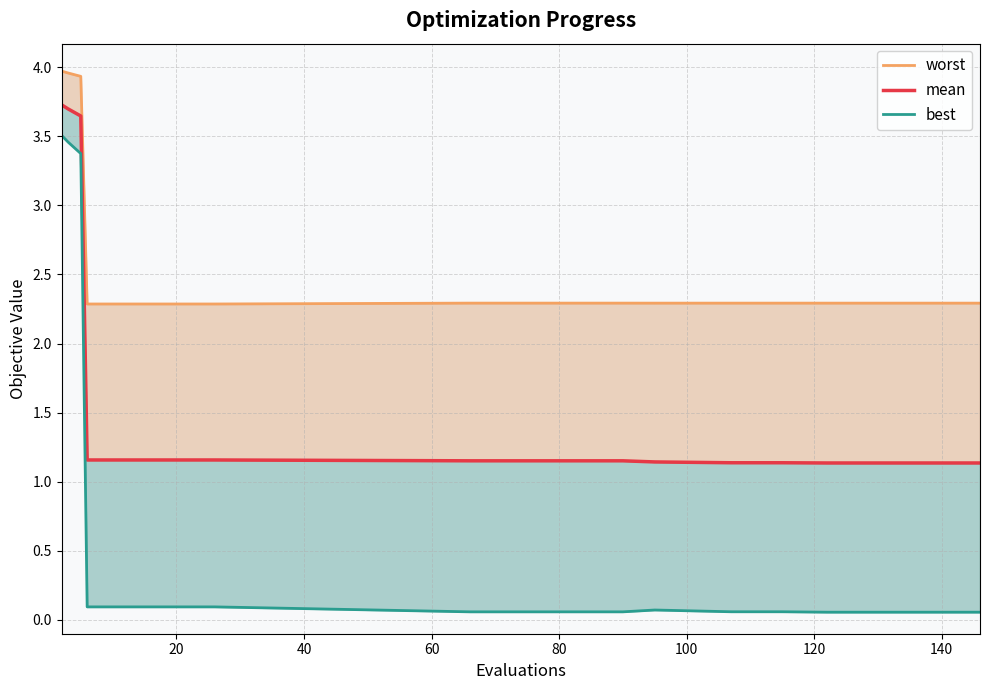

What is the label of the 18th point from the right?

40